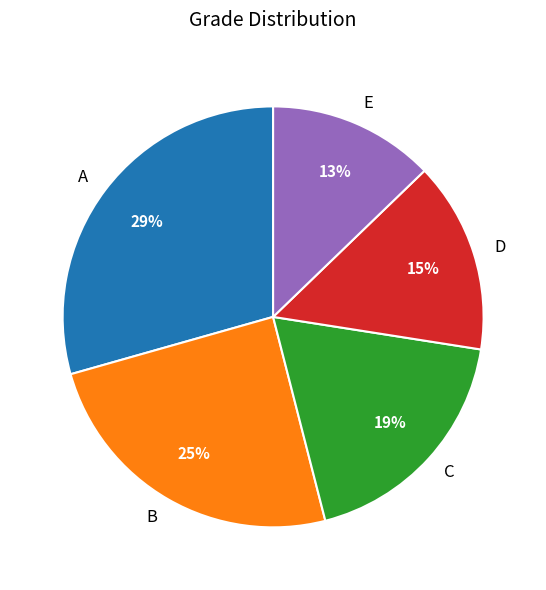

Which category has the smallest portion of the pie?

E